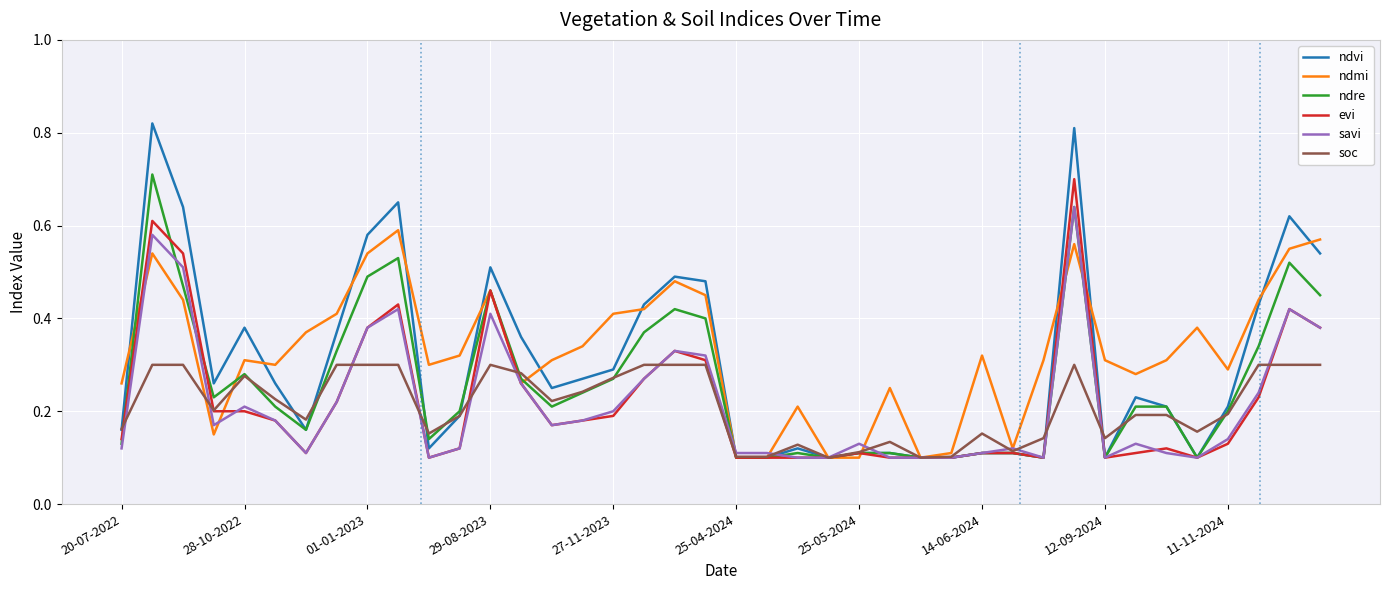

Which series has the widest spread of values?

ndvi